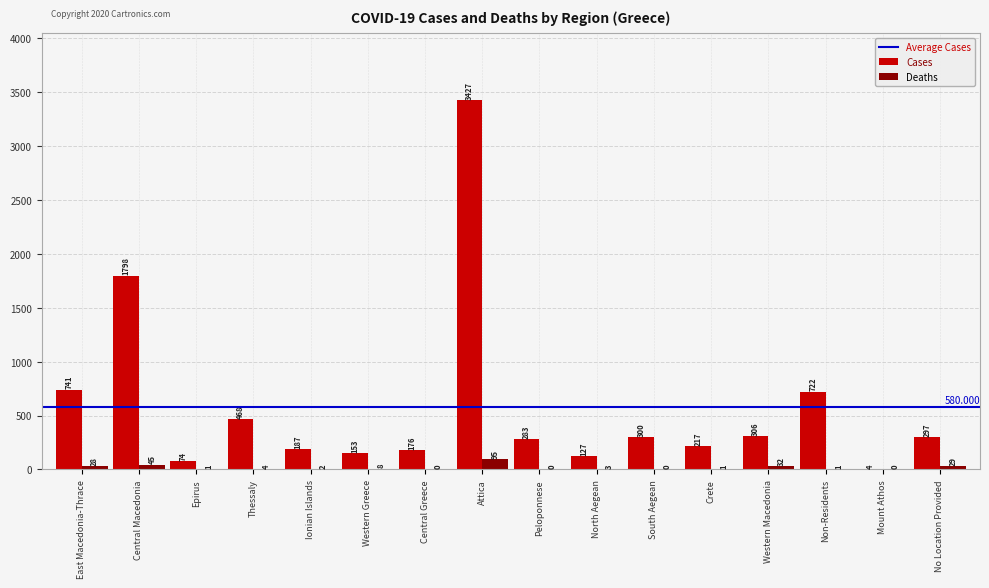

At which category does the chart reach its peak across all series?

Attica